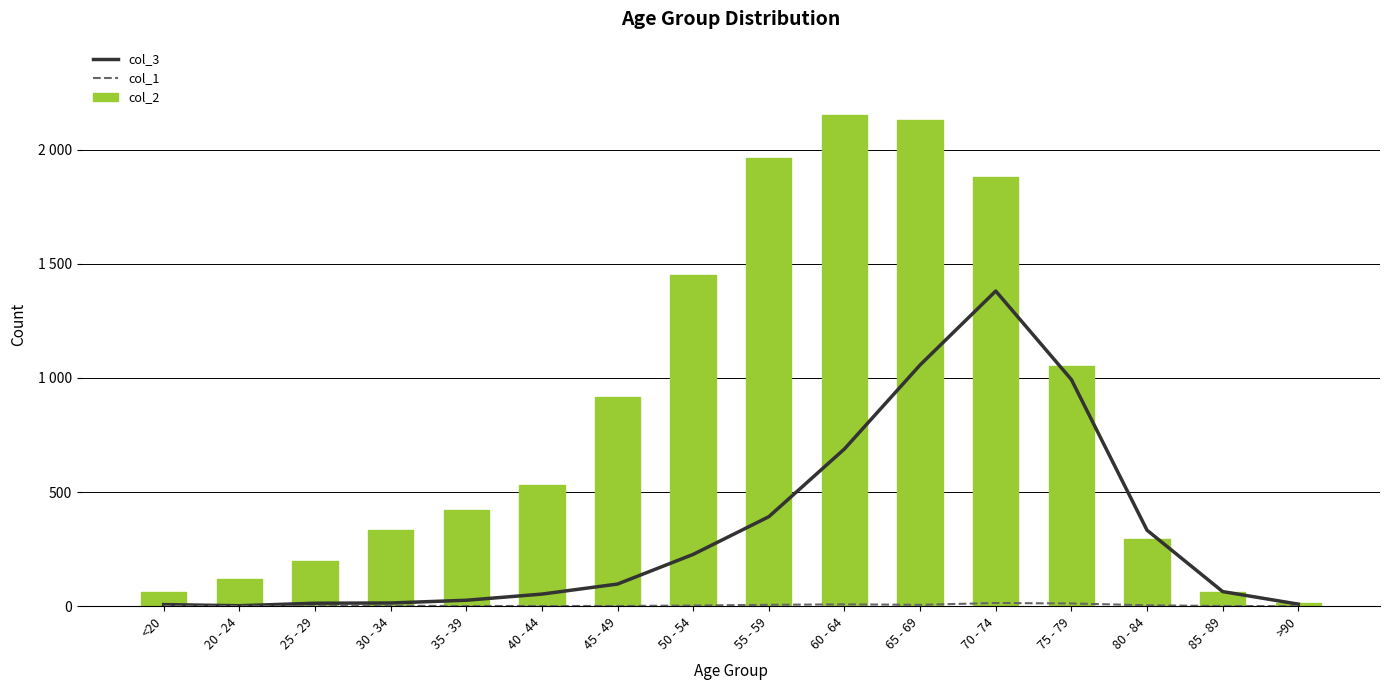

What is the label of the 14th bar from the left?

80 - 84